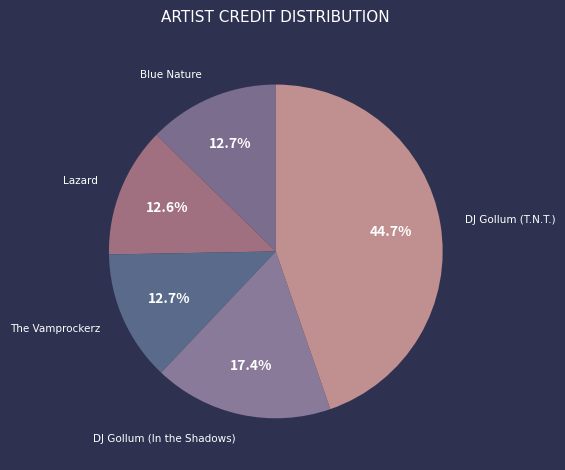

How many segments does this pie chart have?

5